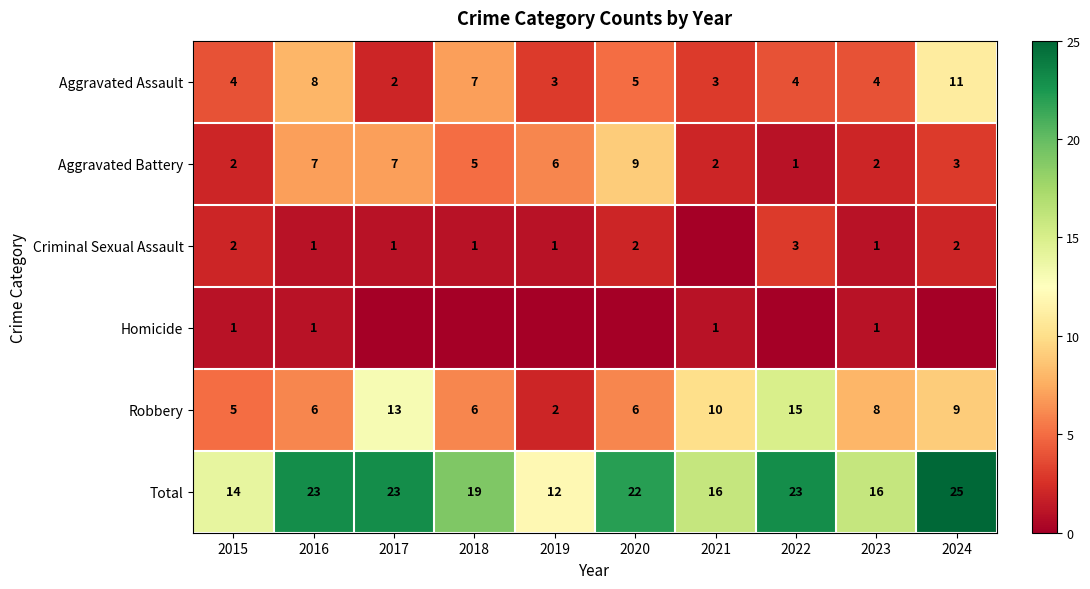

What is the total value across all series at 2023?

32